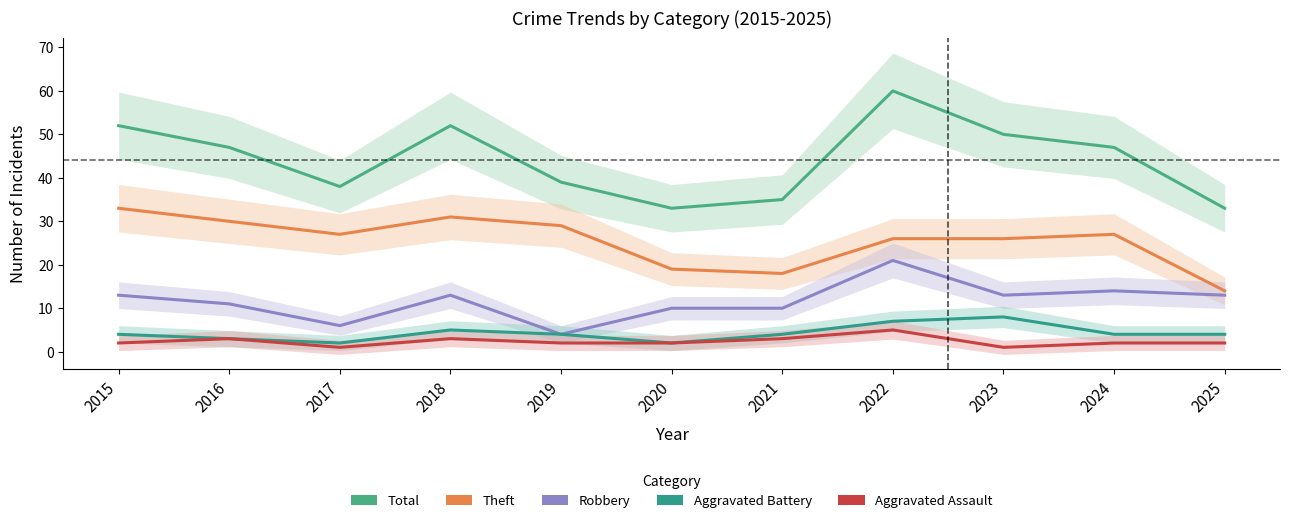

Count the number of categories in the chart.

11